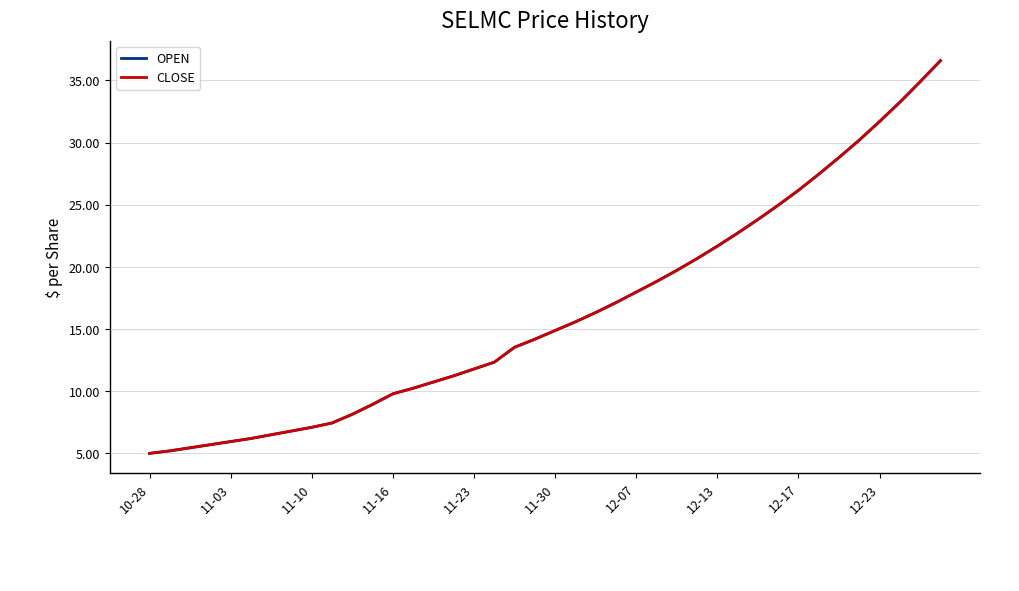

How many lines are shown in the chart?

2